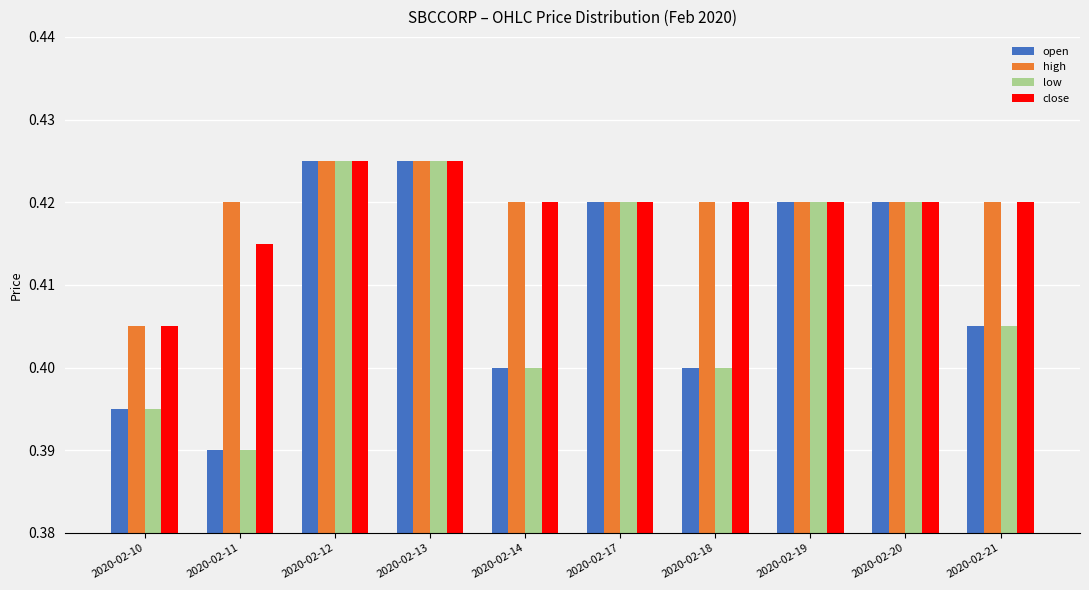

Where is low nearest to the value 0?

2020-02-11